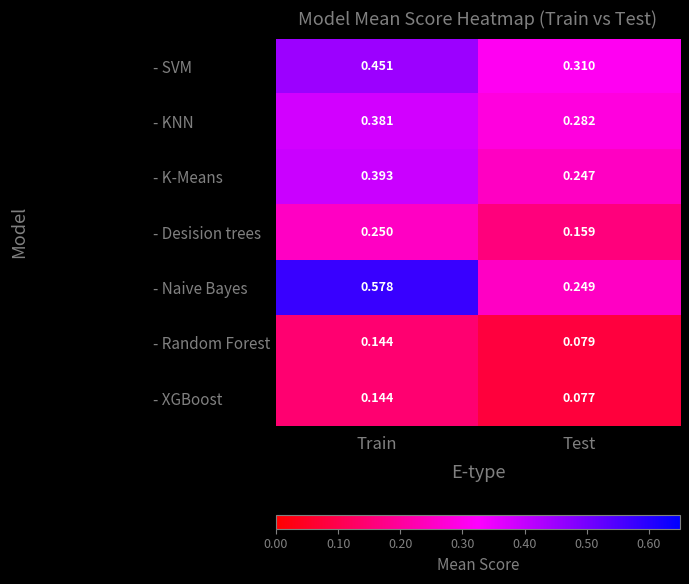

Which category has the lowest value in the - Random Forest series?

Test